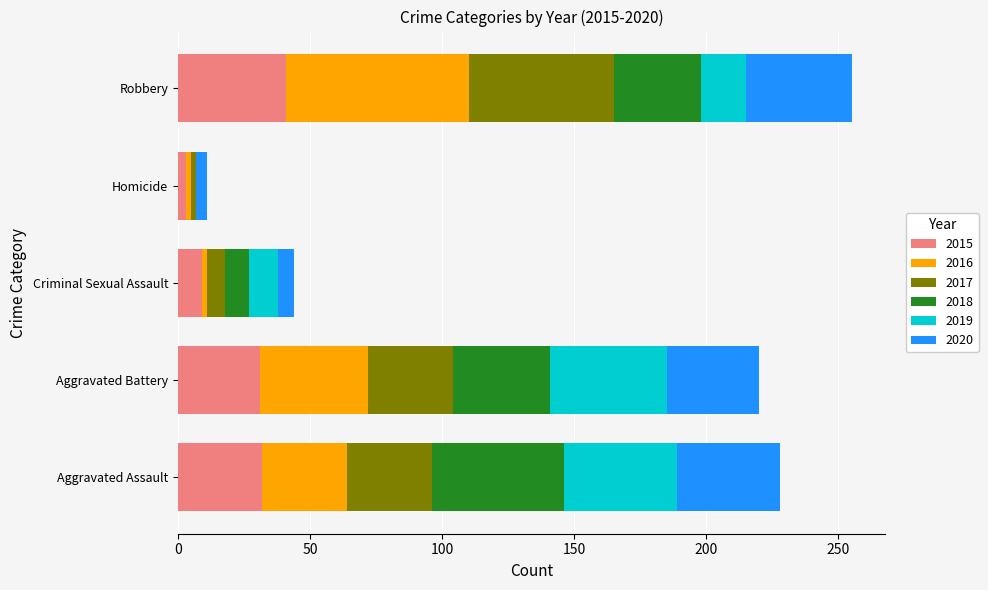

What is the total value across all series at Robbery?

255